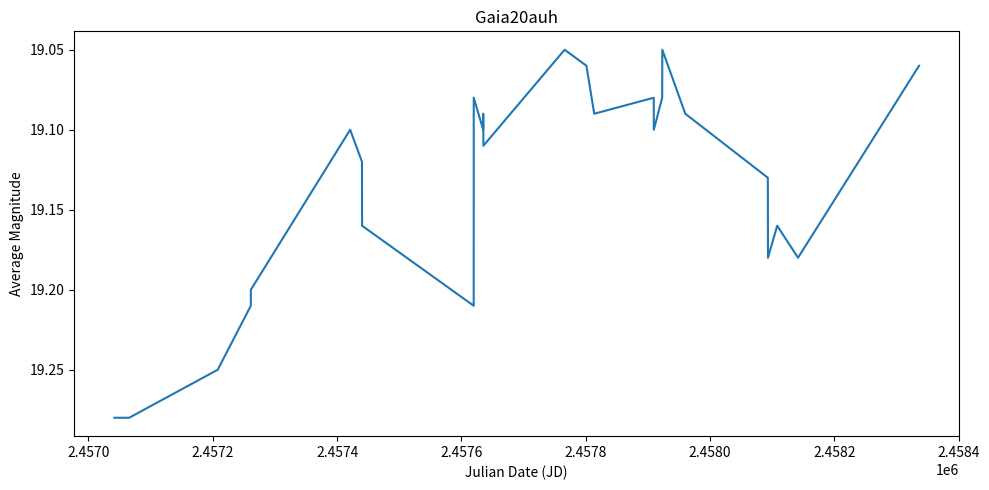

What is the difference between the maximum and minimum values?

0.2